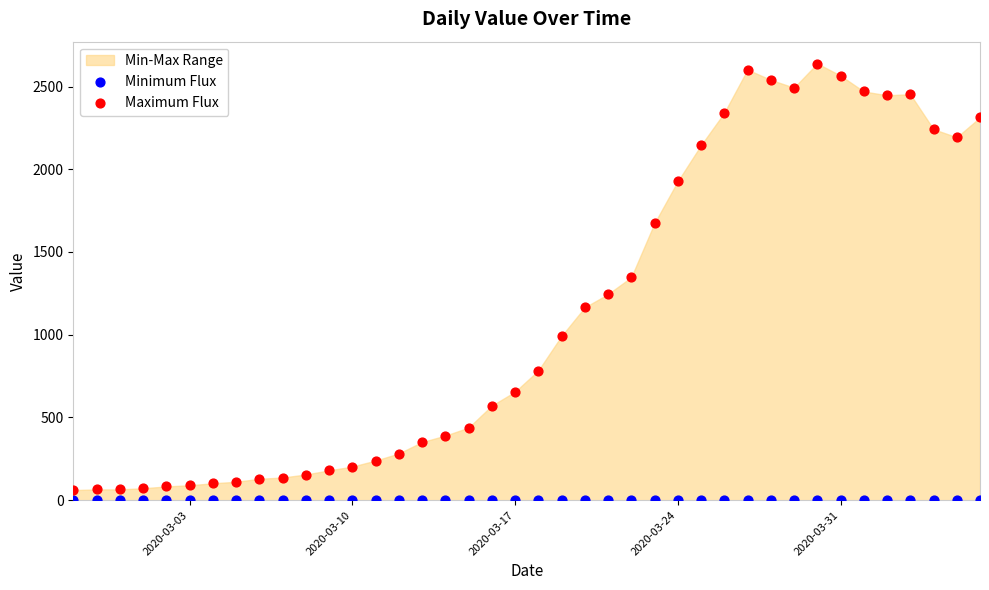

Across all series, what Y value is closest to 1319?

1347